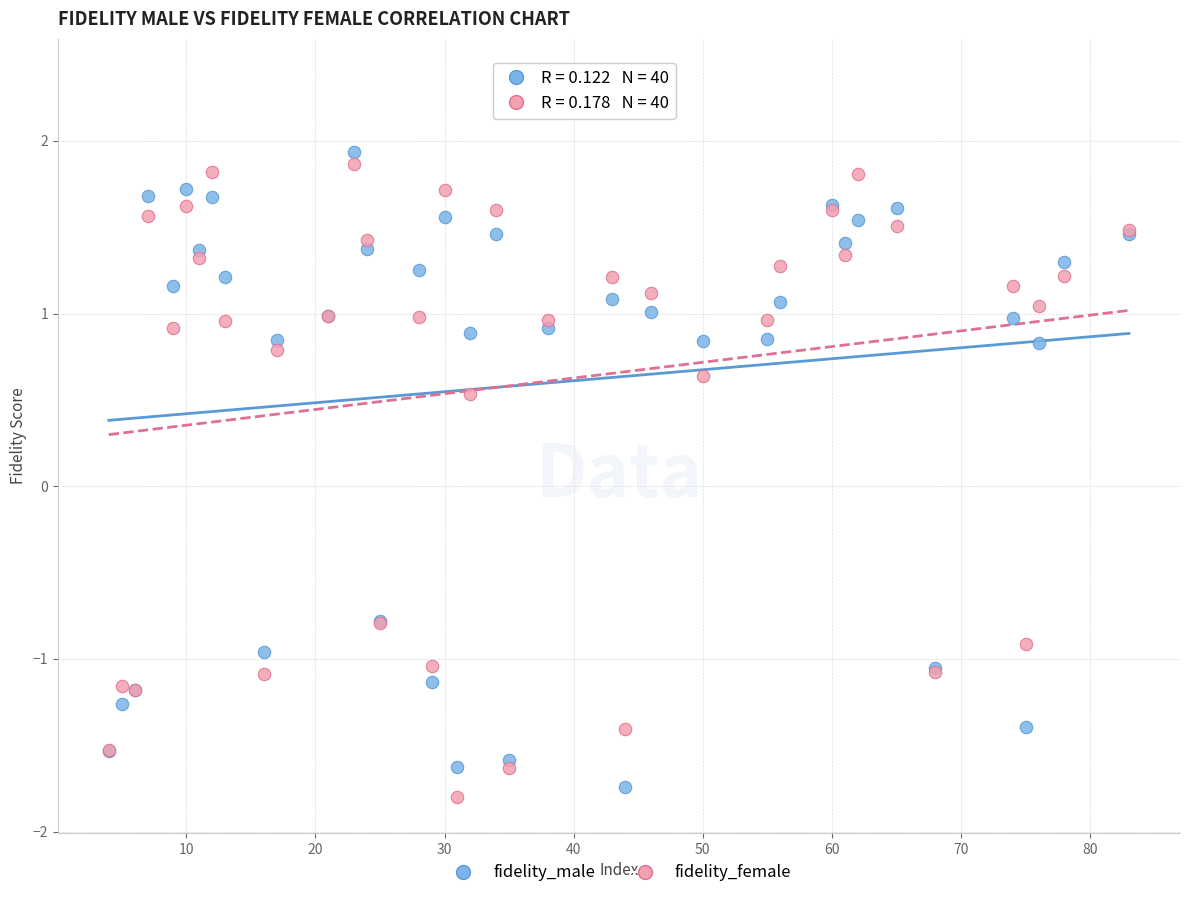

What are all the series names shown in the legend?

fidelity_male, fidelity_female